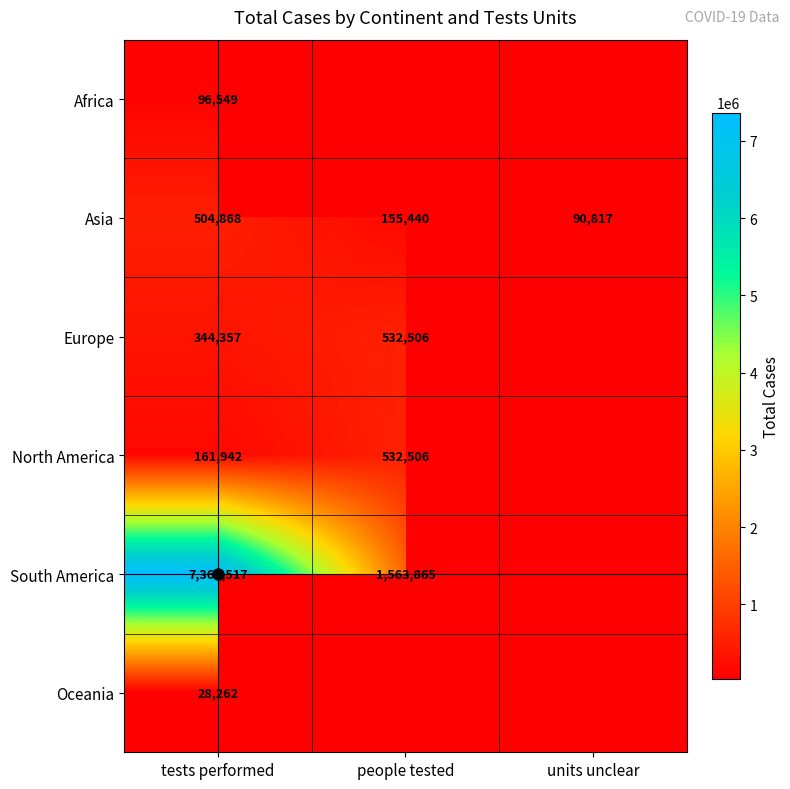

At how many categories does at least one series exceed 6455054?

1